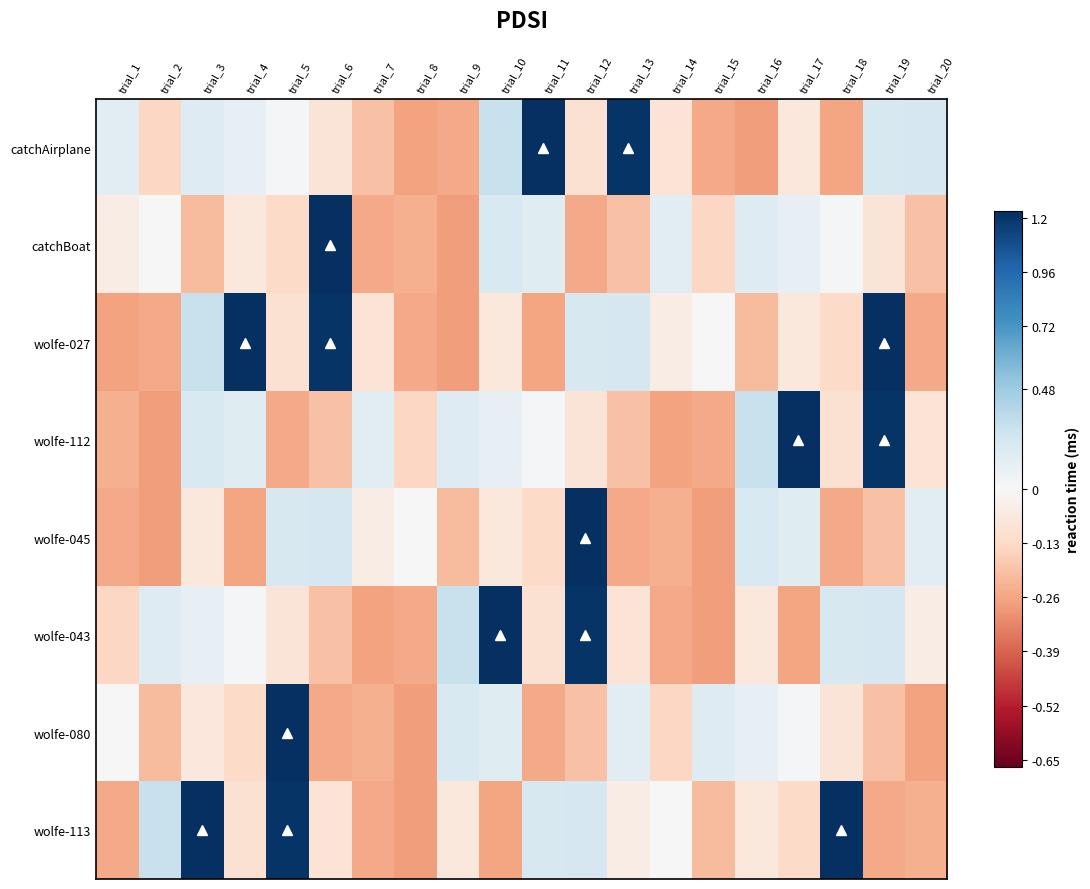

What is the greatest value displayed?

3.5